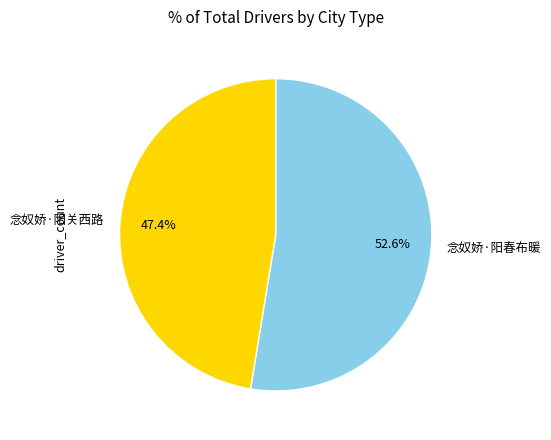

What percentage is the 念奴娇·阳春布暖 slice, to the nearest percent?

53%